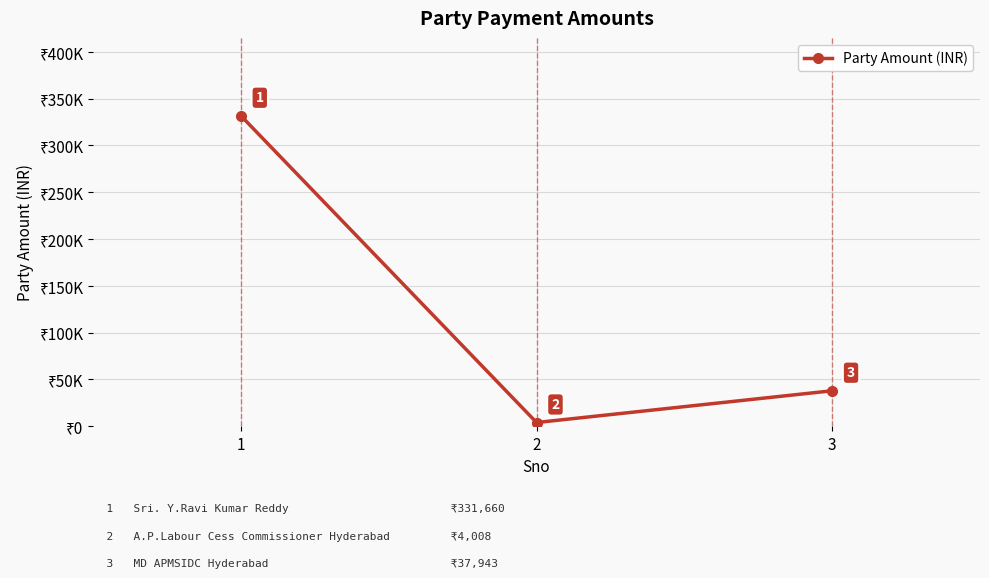

What is the difference between the values at 2 and 1?

327652